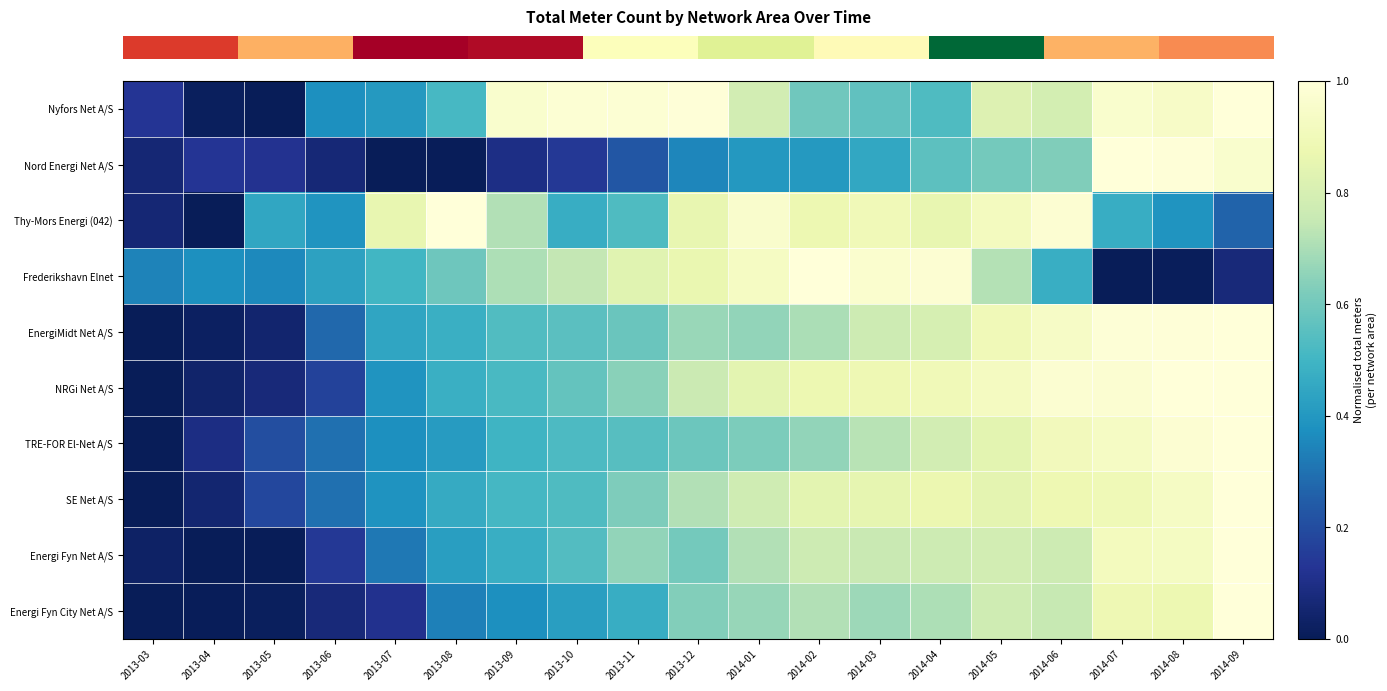

How many series are shown in this chart?

10